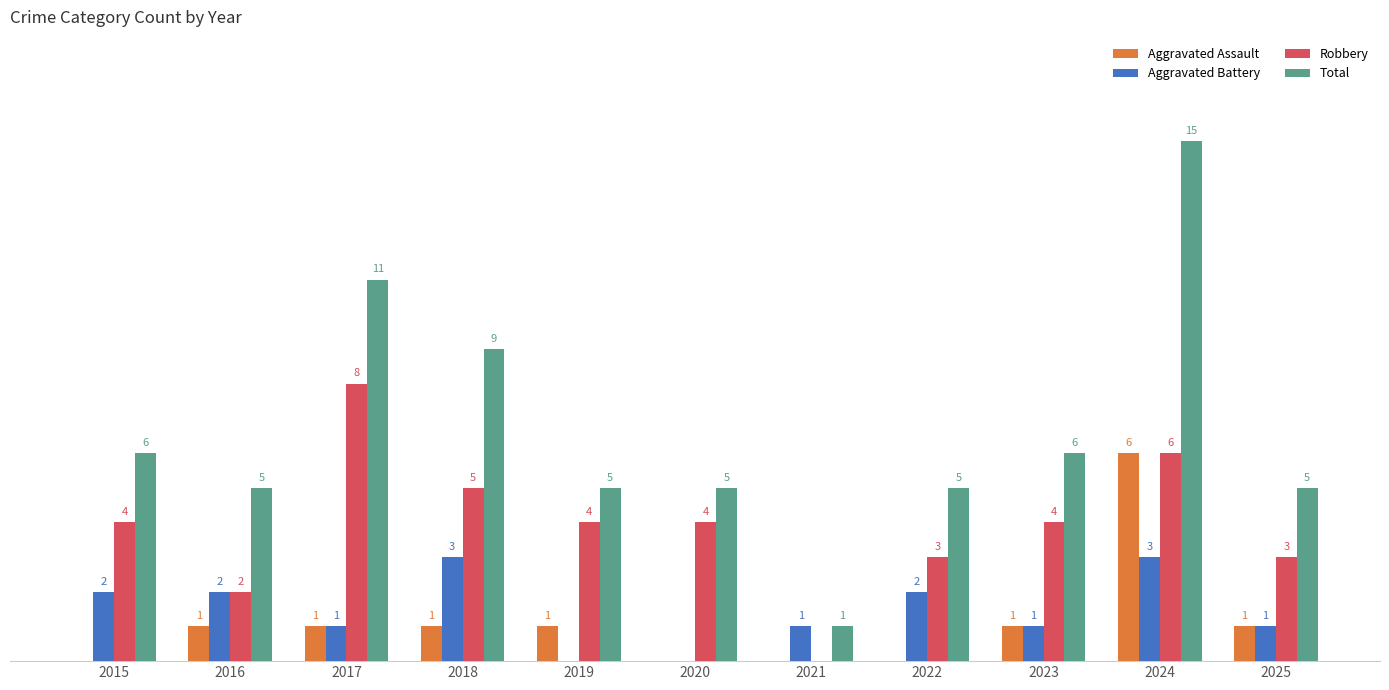

Which series has the largest total across all categories?

Total